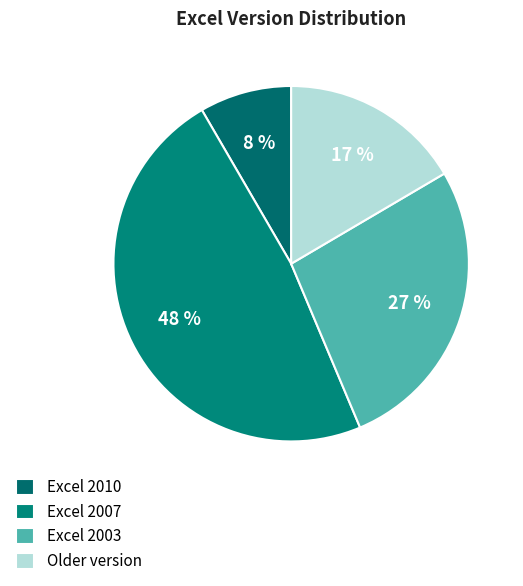

What is the ratio of the value at Excel 2007 to the value at Excel 2003?

1.8